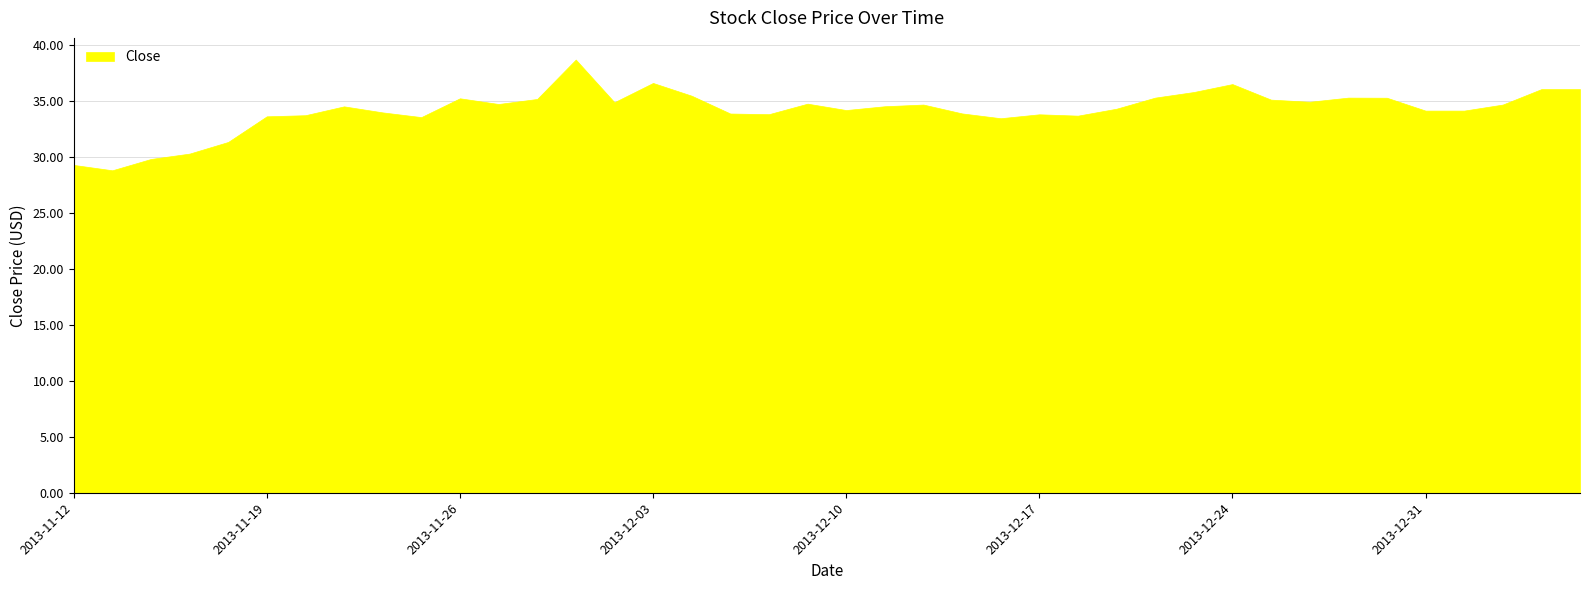

True or false: the data shows 57.1 at 2013-12-06.

False